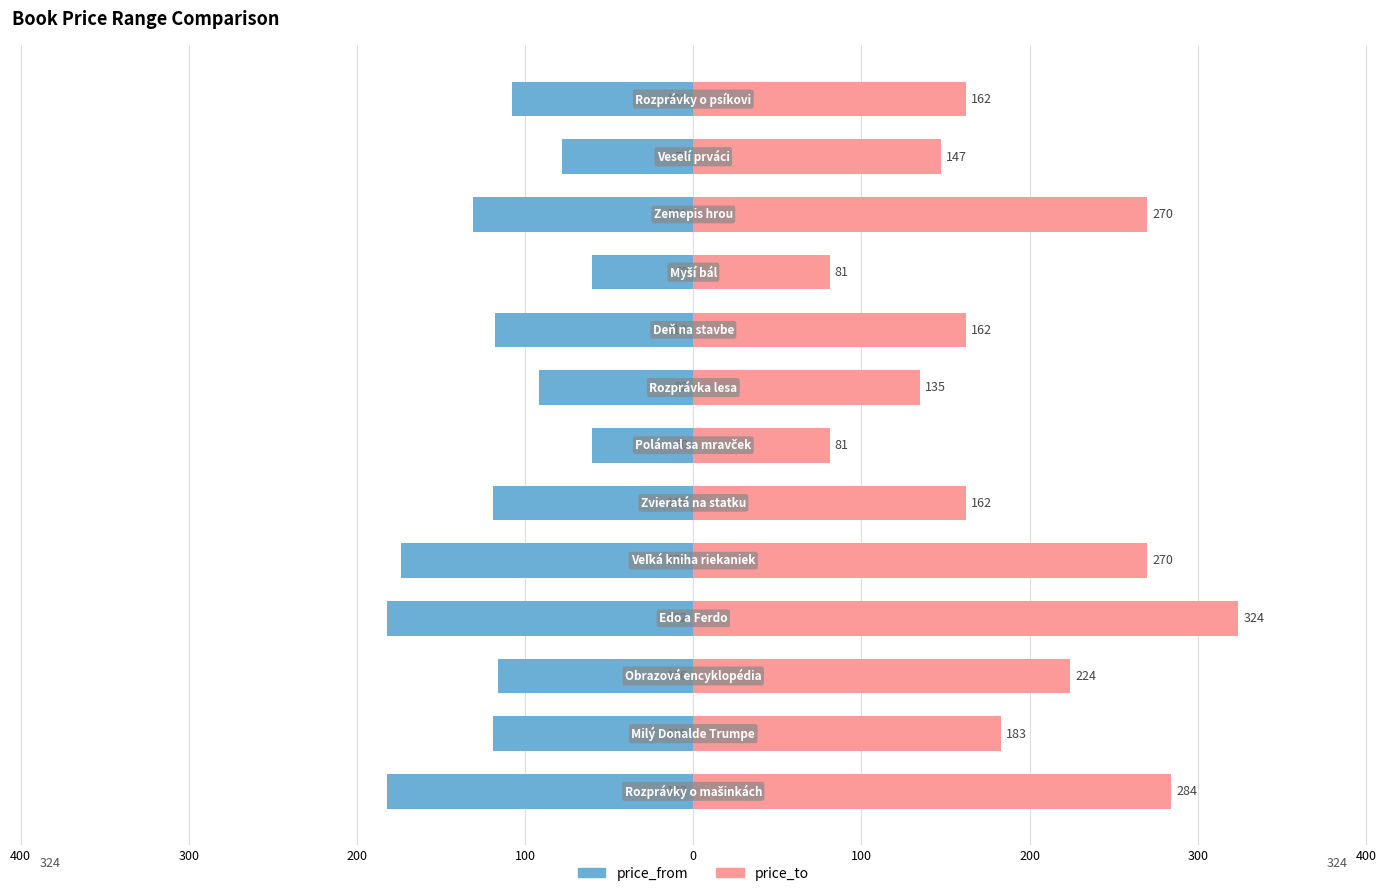

Reading right to left, transcribe all the data shown in this chart.

price_from: -182	-119	-116	-182	-174	-119	-60	-92	-118	-60	-131	-78	-108
price_to: 284	183	224	324	270	162	81	135	162	81	270	147	162